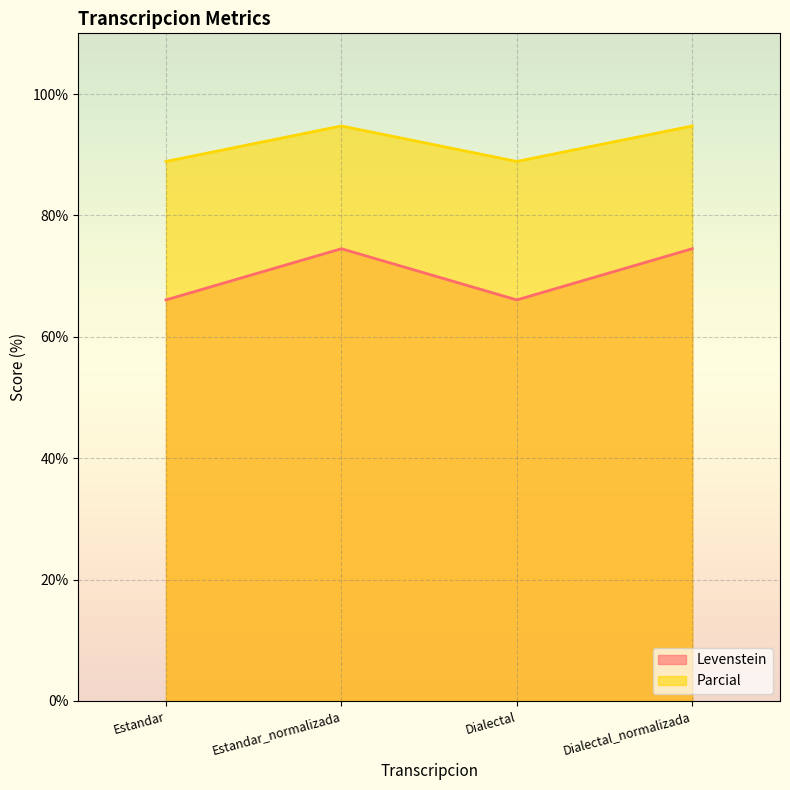

True or false: Parcial and Levenstein intersect in this chart.

False